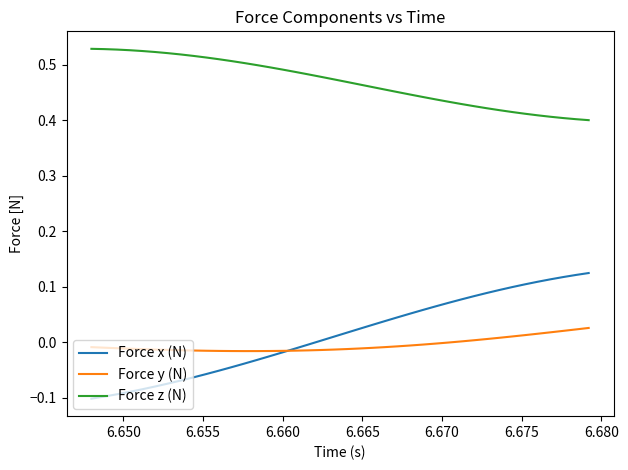

List the series in order of their peak value, lowest first.

Force y (N), Force x (N), Force z (N)